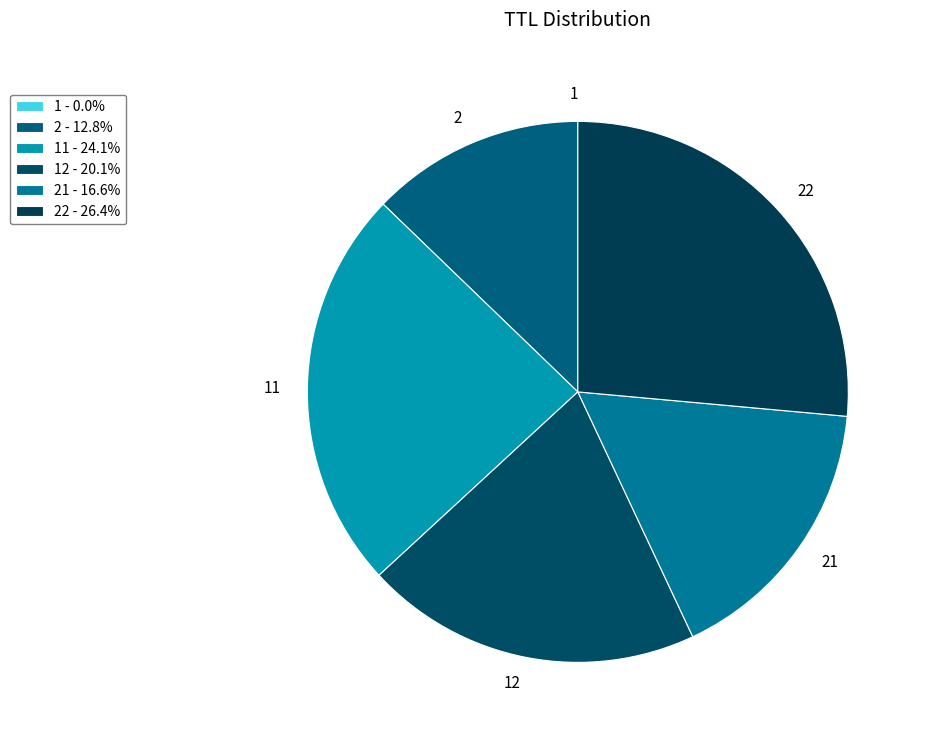

Does 2 represent more than half of the total?

No